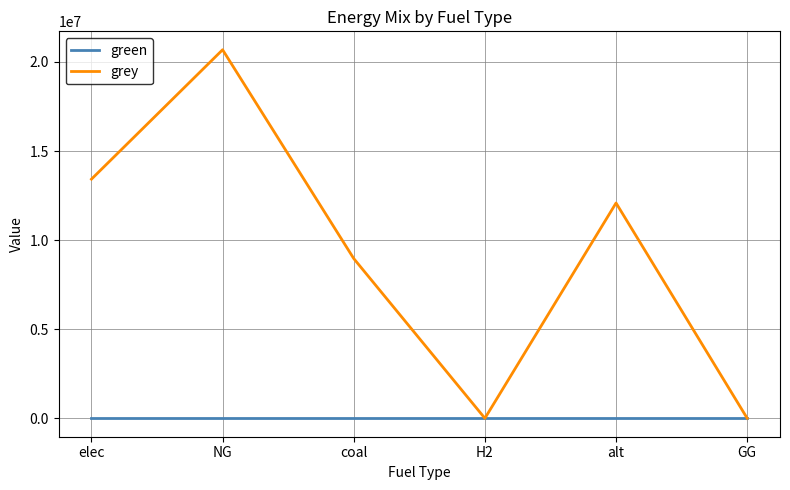

What is the maximum value for grey?

20685049.2